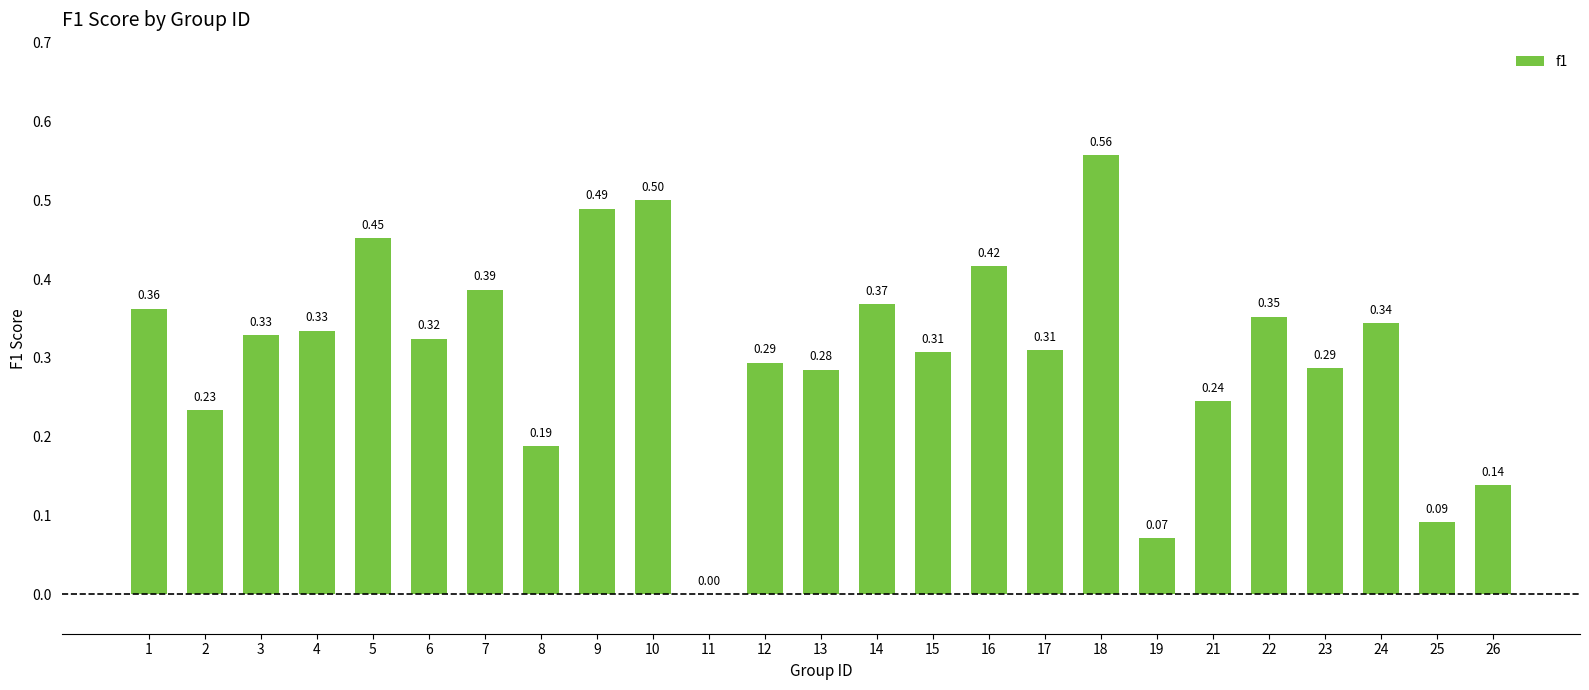

Between 9 and 23, which is larger?

9